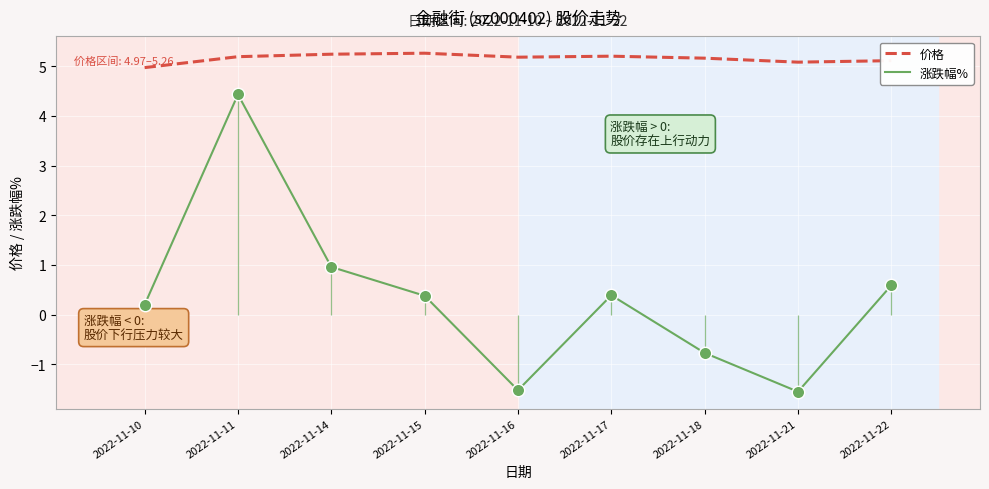

Is the value of 价格 at 2022-11-22 greater than the value of 涨跌幅% at 2022-11-15?

Yes